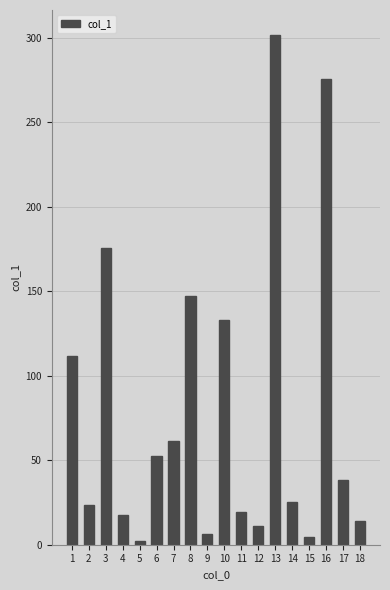

Does the chart contain stacked bars?

No